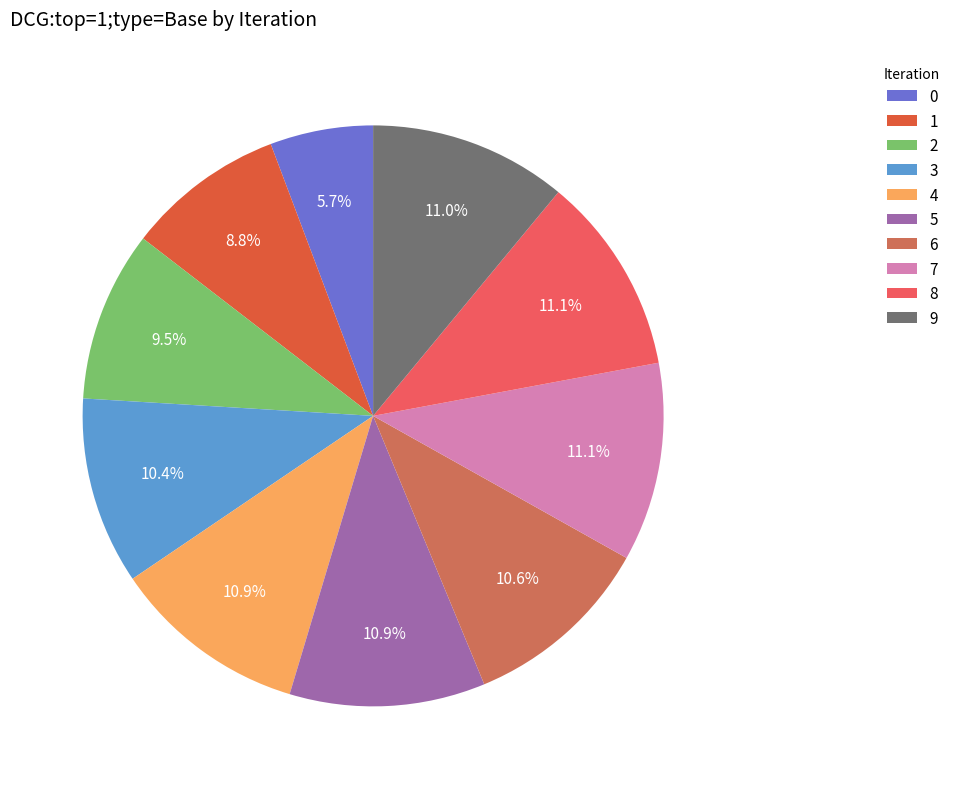

How many slices are in this pie chart?

10